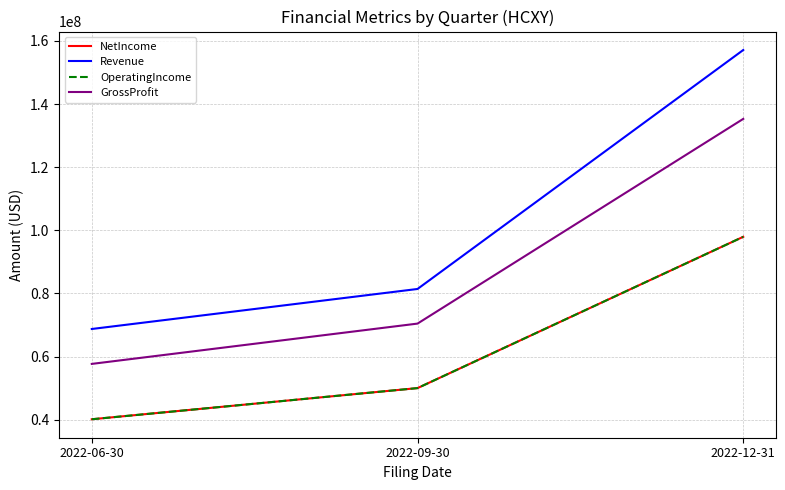

Does the chart have visible grid lines?

Yes